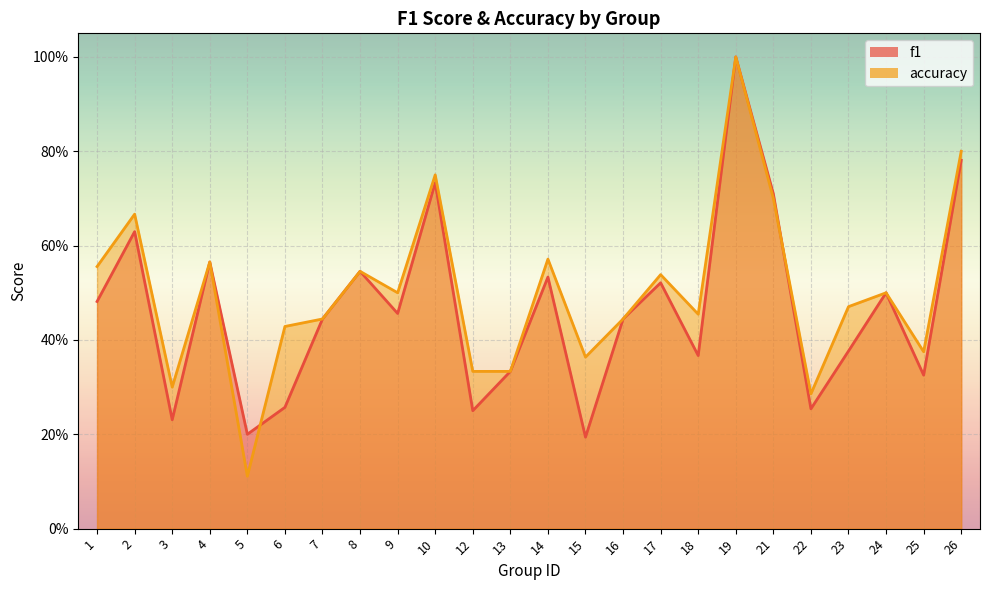

Reading left to right, transcribe all the data shown in this chart.

f1: 1=0.5	2=0.6	3=0.2	4=0.6	5=0.2	6=0.3	7=0.4	8=0.5	9=0.5	10=0.7	12=0.2	13=0.3	14=0.5	15=0.2	16=0.4	17=0.5	18=0.4	19=1.0	21=0.7	22=0.3	23=0.4	24=0.5	25=0.3	26=0.8
accuracy: 1=0.6	2=0.7	3=0.3	4=0.6	5=0.1	6=0.4	7=0.4	8=0.5	9=0.5	10=0.8	12=0.3	13=0.3	14=0.6	15=0.4	16=0.4	17=0.5	18=0.5	19=1.0	21=0.7	22=0.3	23=0.5	24=0.5	25=0.4	26=0.8